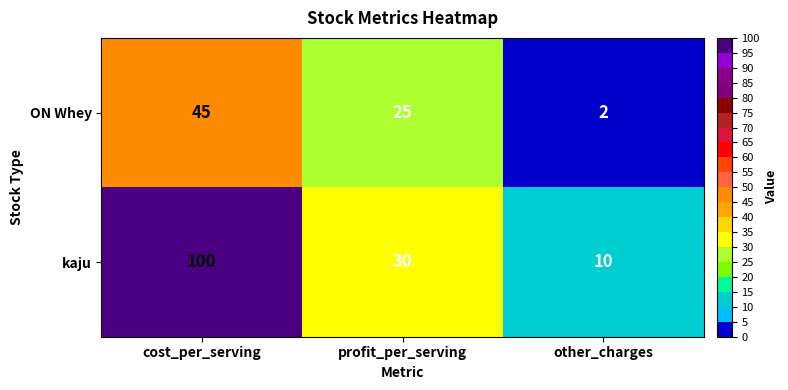

Is it true that kaju equals 100 at cost_per_serving?

True